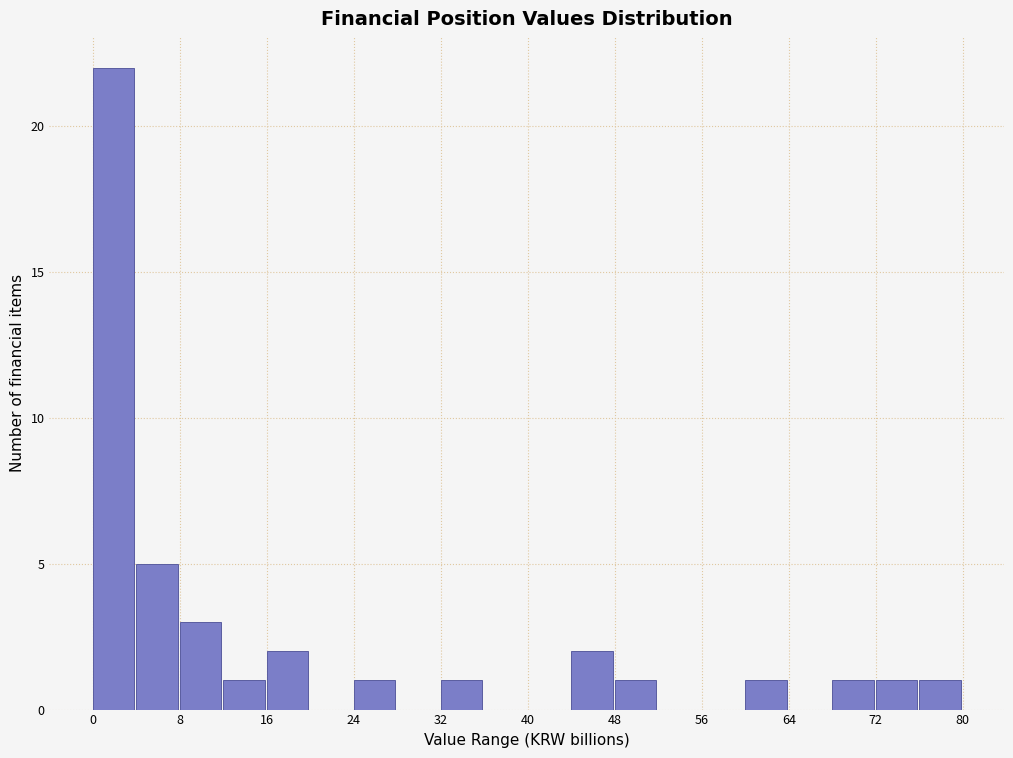

Read against the x-axis, roughly where is the centre of the tallest bar?

2